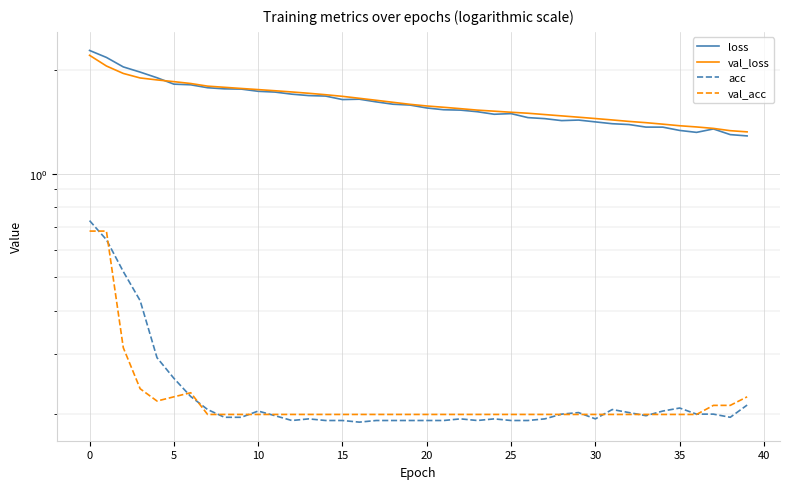

Which series changed the most between 19 and 23?

loss